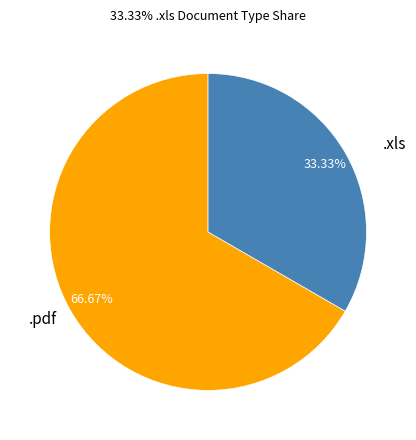

To the nearest percent, what percentage of the pie is .xls?

33%